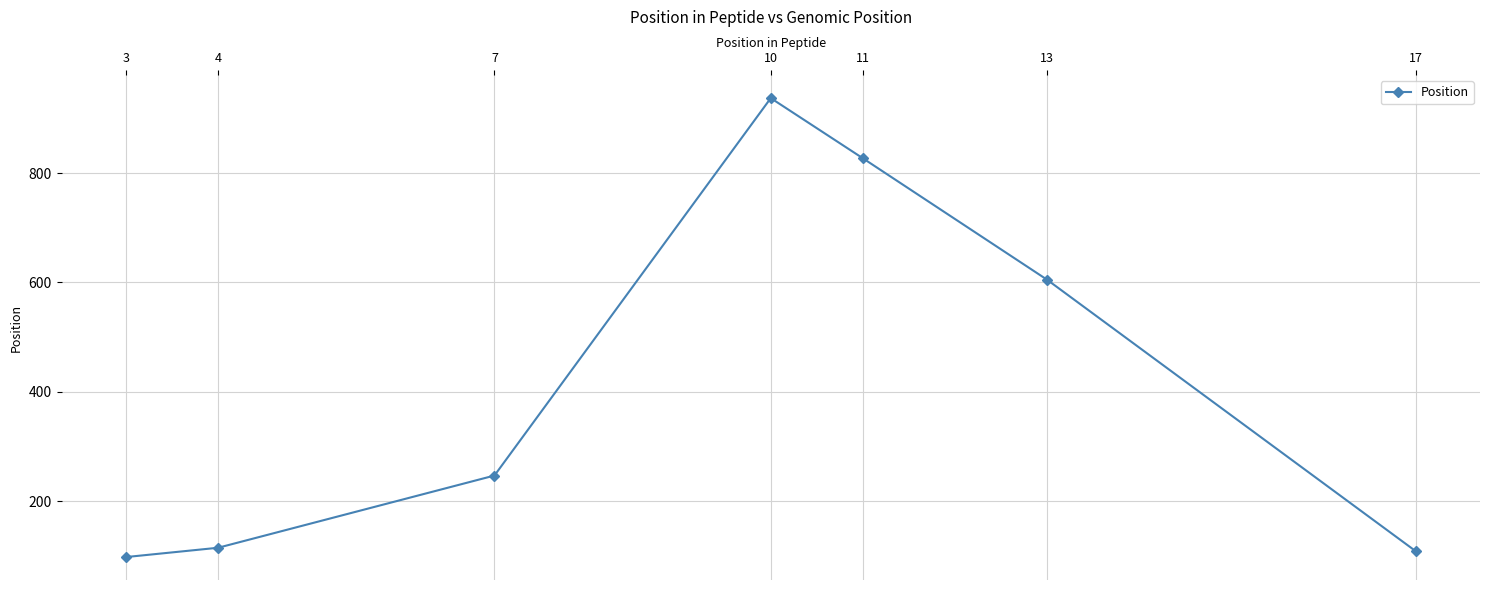

The value at 4 is 115. True or false?

True